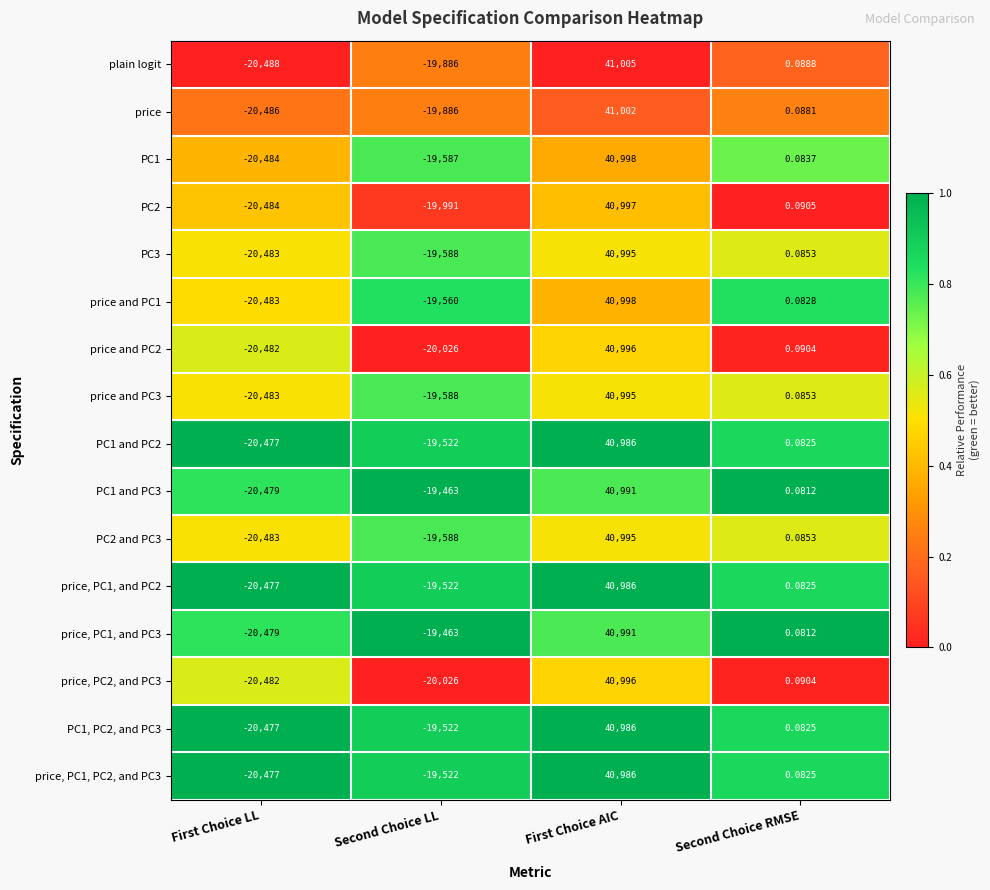

Which category has the lowest value in the price and PC3 series?

First Choice LL